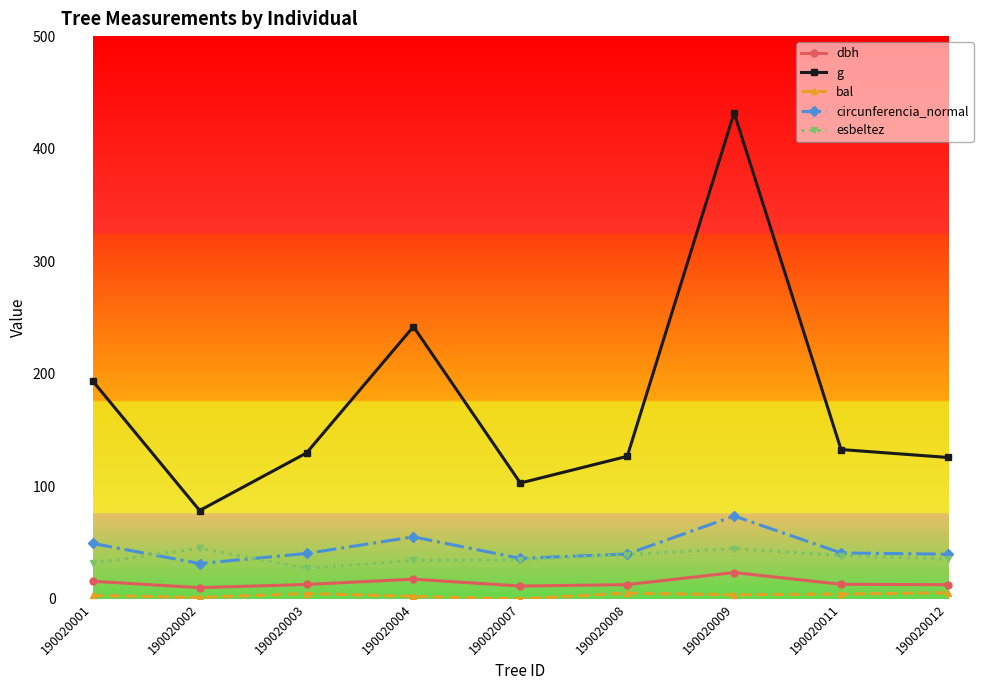

What is the average value of the esbeltez series?

36.8